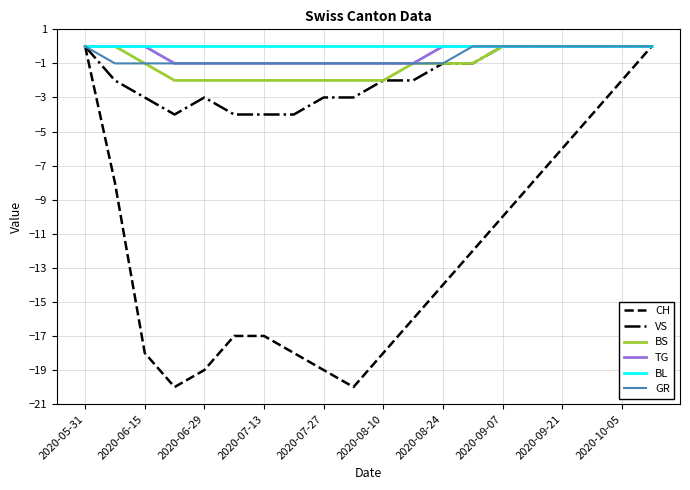

What is the minimum value for VS?

-4